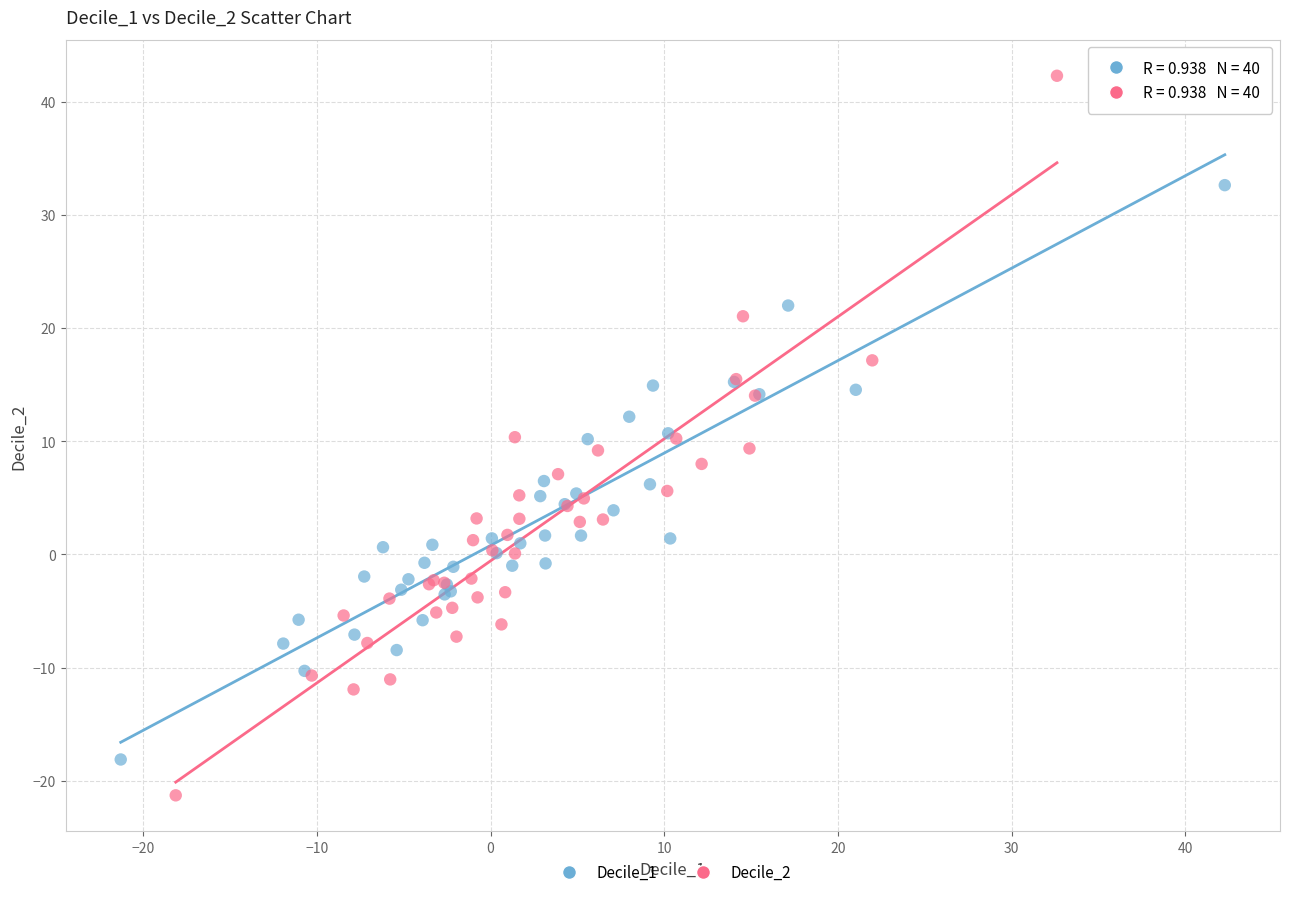

What are all the series names shown in the legend?

Decile_1, Decile_2